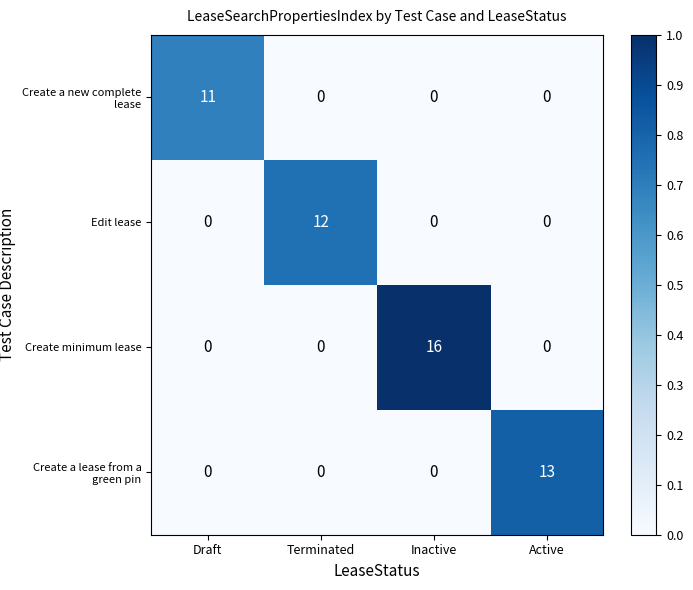

Rank the series by their maximum value, from lowest to highest.

Create a new complete lease, Edit lease, Create a lease from a green pin, Create minimum lease